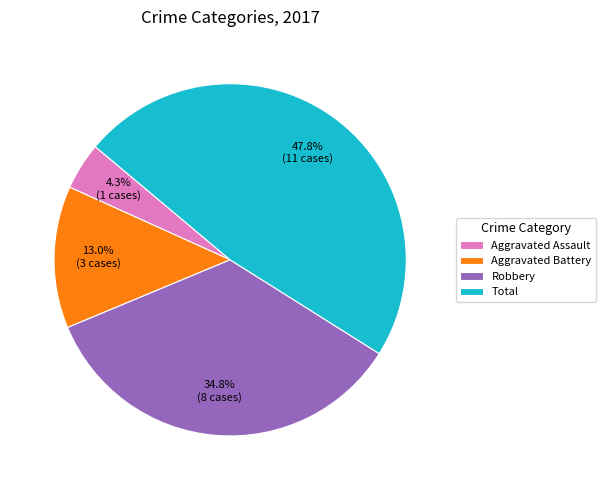

Approximately how many times larger is the value at Robbery compared to Aggravated Battery?

2.7